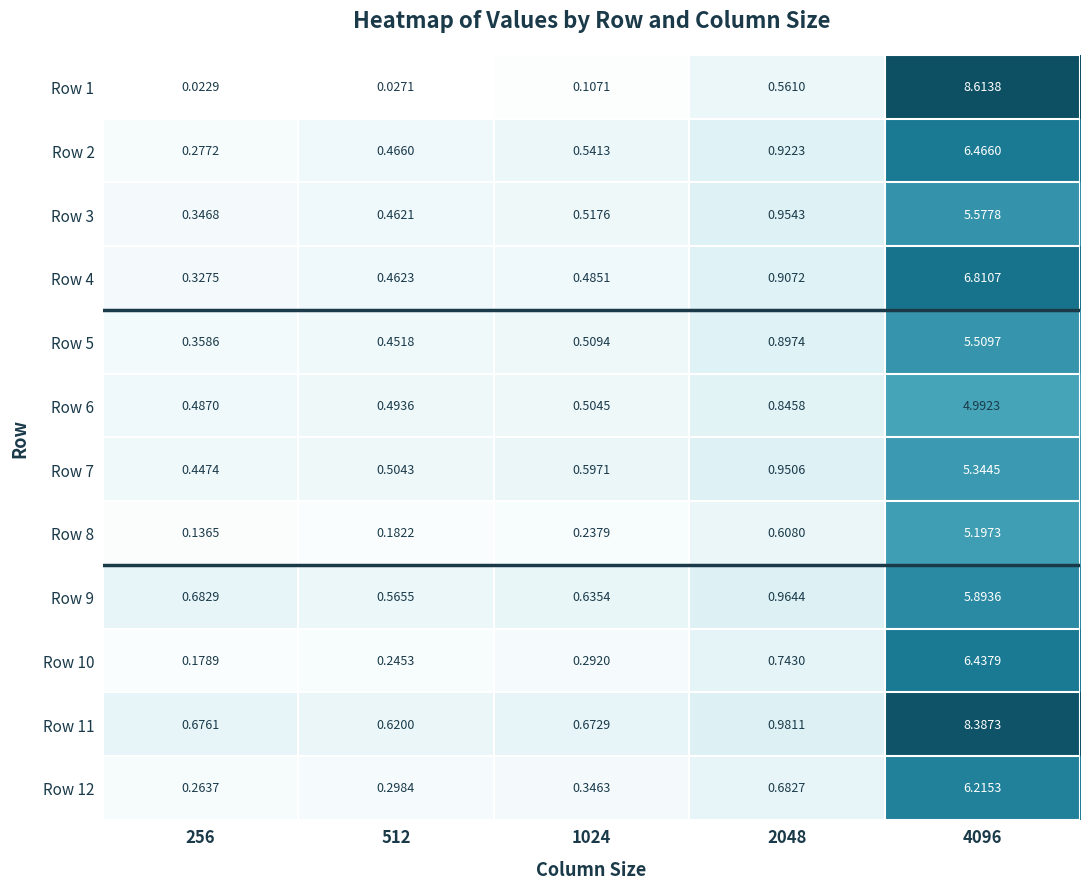

Which category has the highest value across all series?

4096